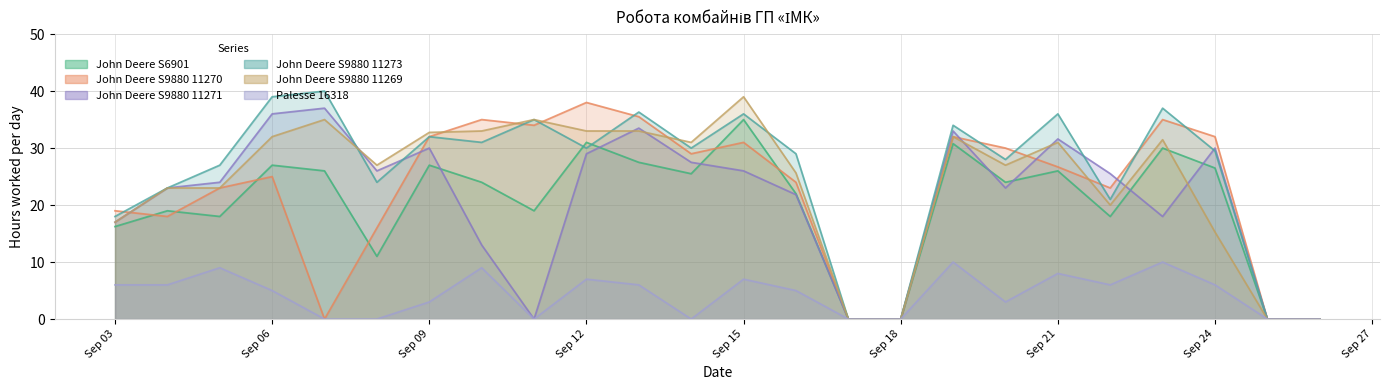

What is the spread (max minus min) of values at 2014-09-19?

24.0